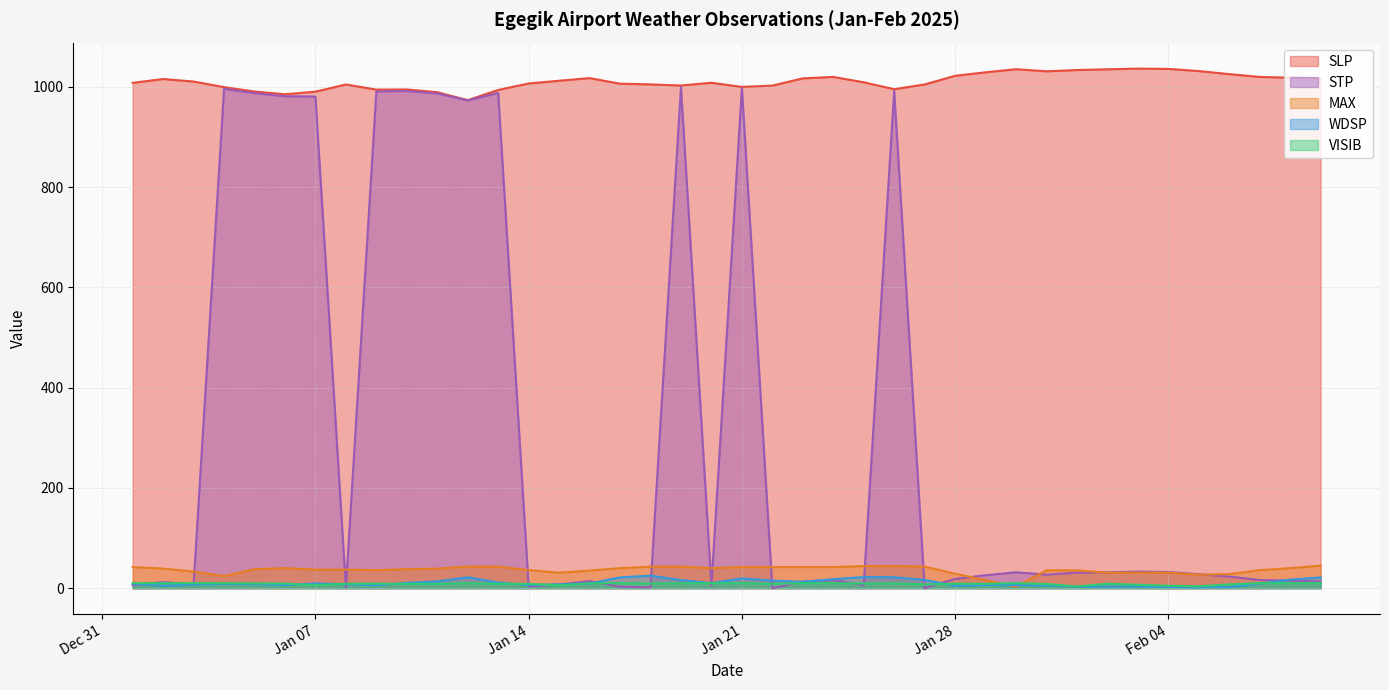

Where is STP nearest to the value 499?

2025-02-03